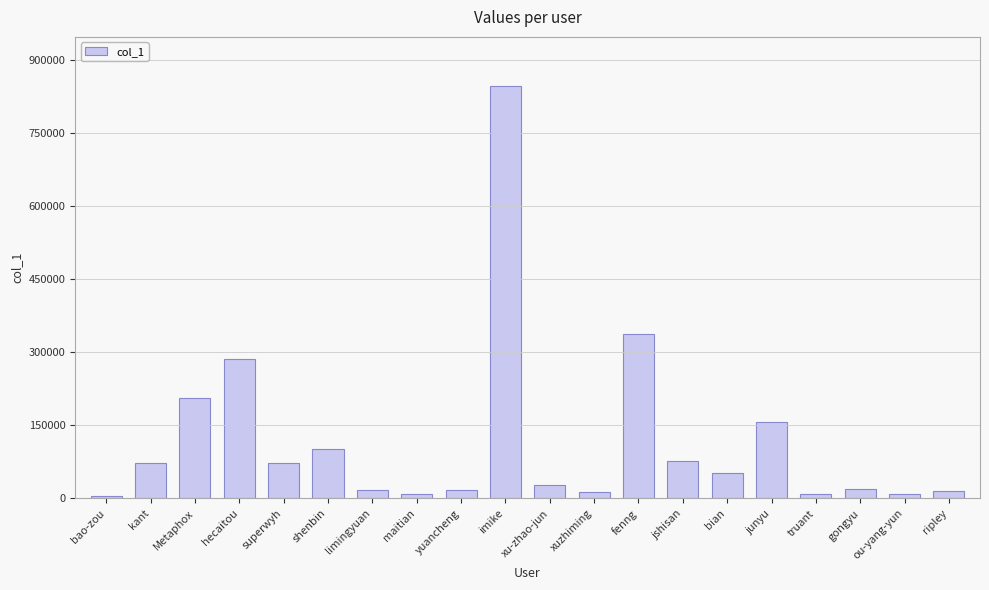

What is the minimum value shown in the chart?

4923